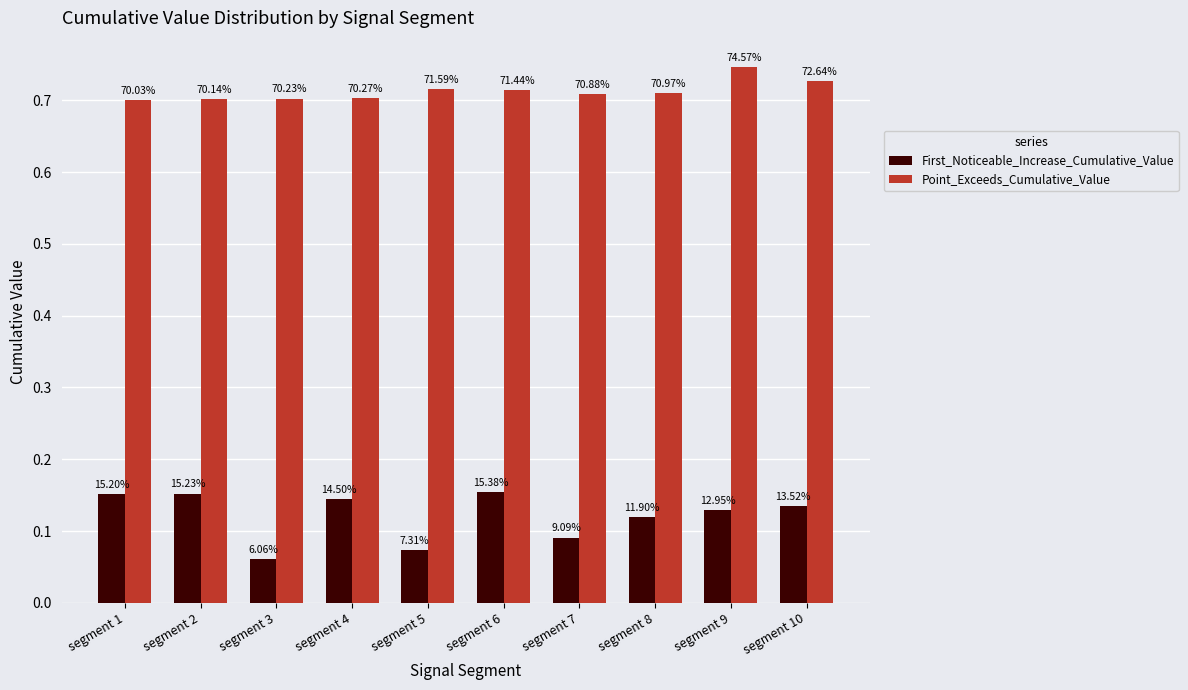

What is the value of the First_Noticeable_Increase_Cumulative_Value bar at the 6th from the left?

0.2